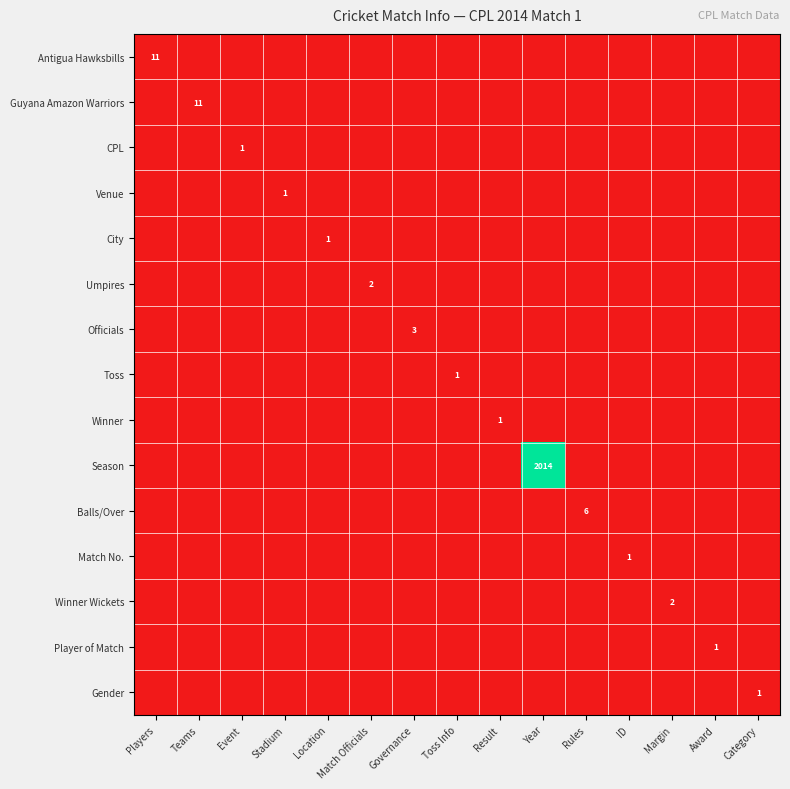

Which has a higher value, ID or Teams?

ID